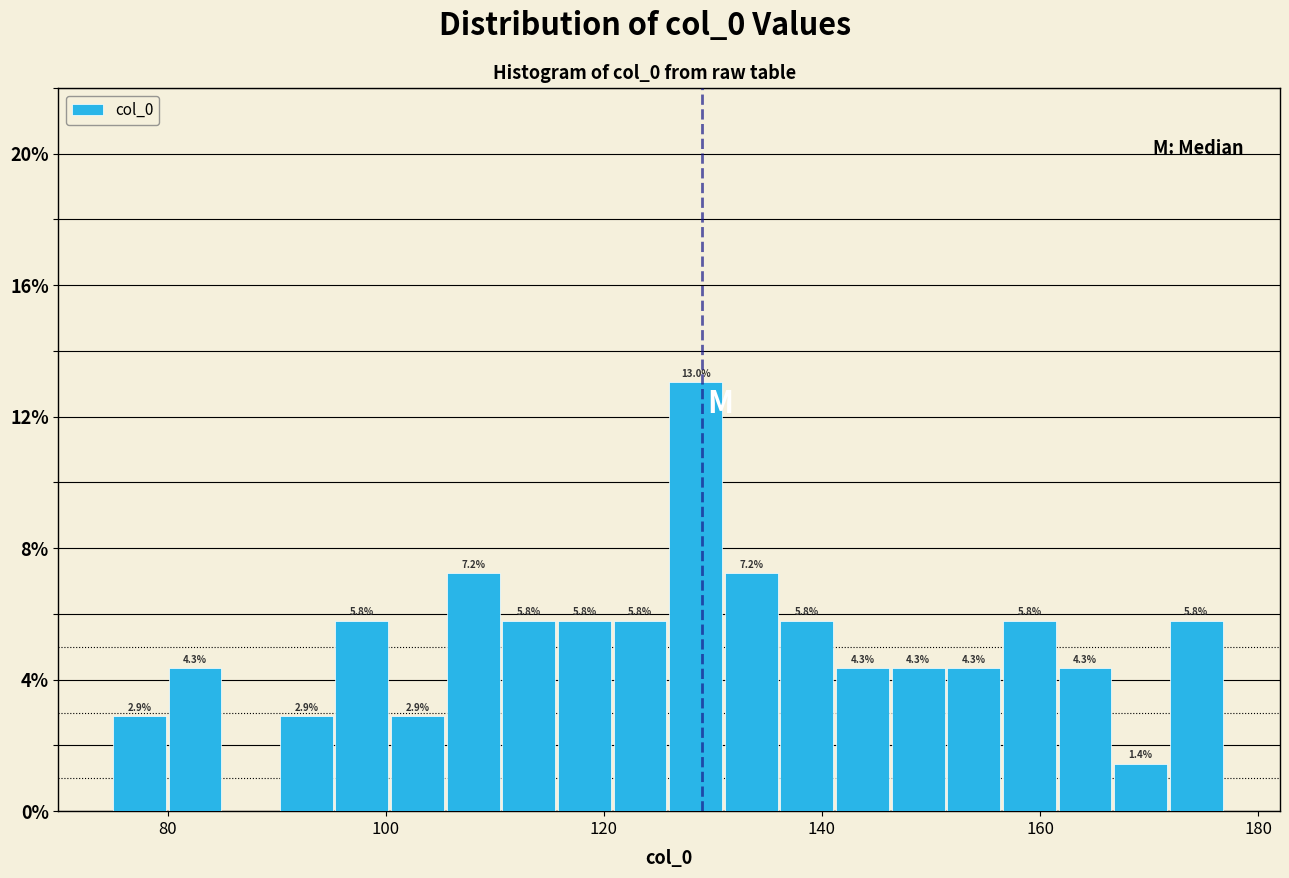

Read against the x-axis, roughly where is the centre of the tallest bar?

128